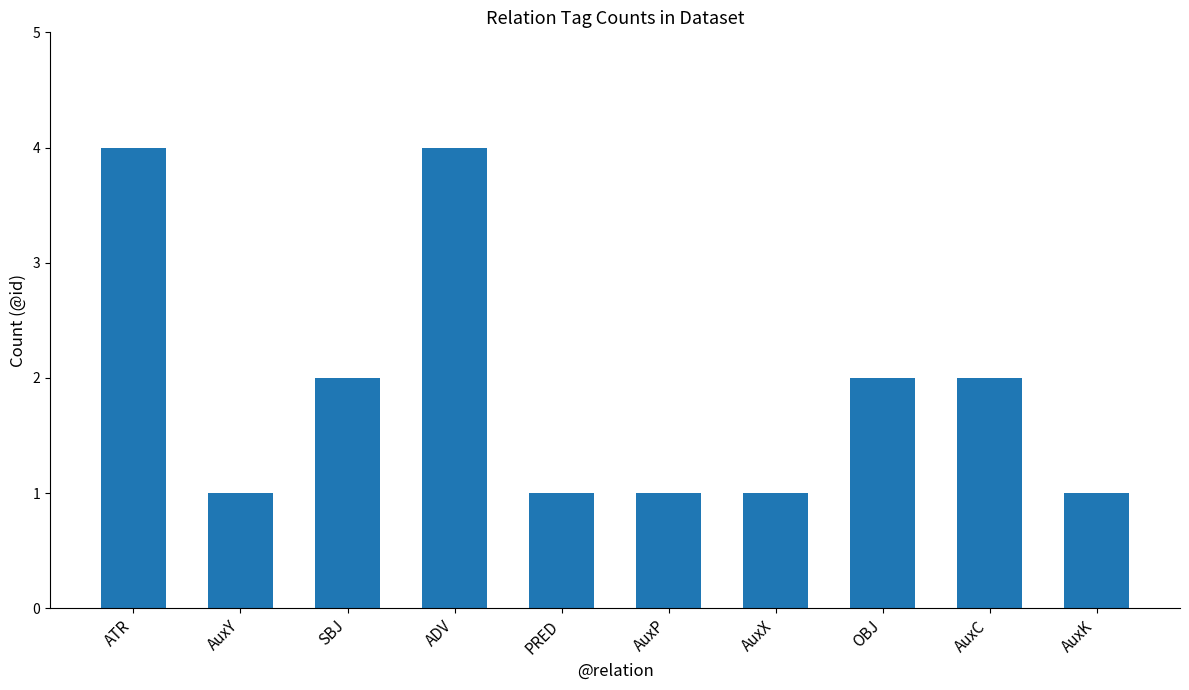

Is it true that the value at ADV is 4?

True